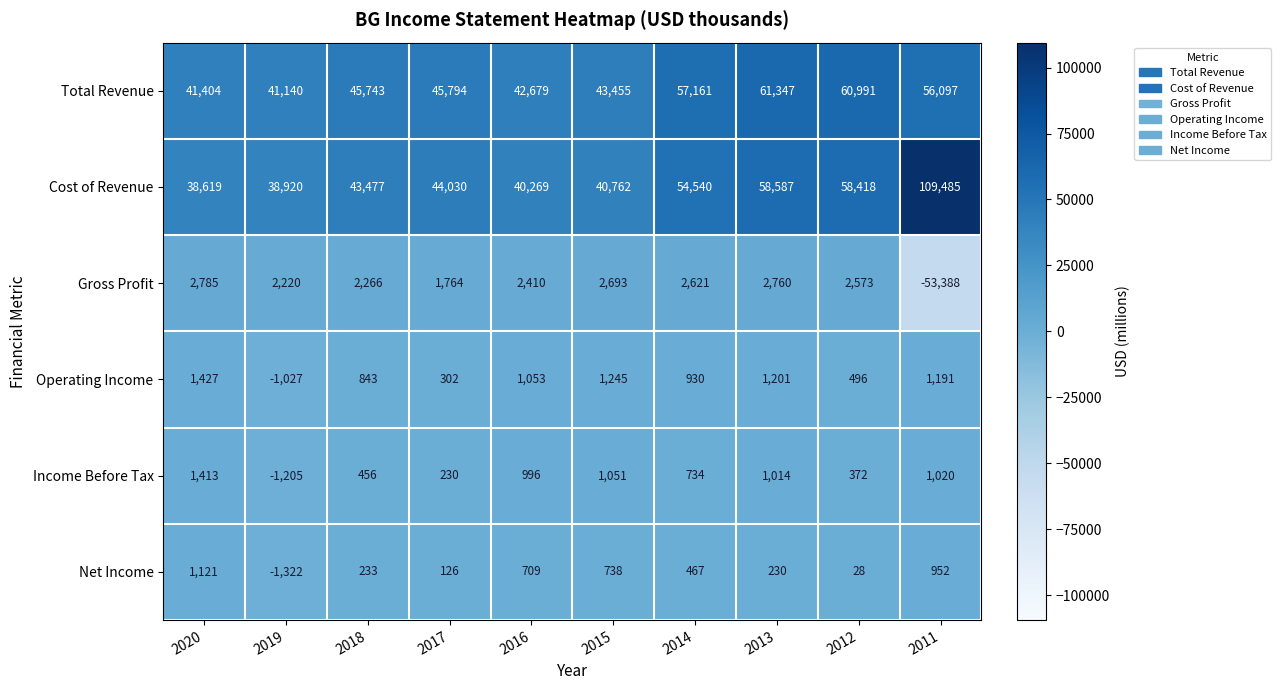

What is the difference between the second highest and minimum values in the Operating Income series?

2272